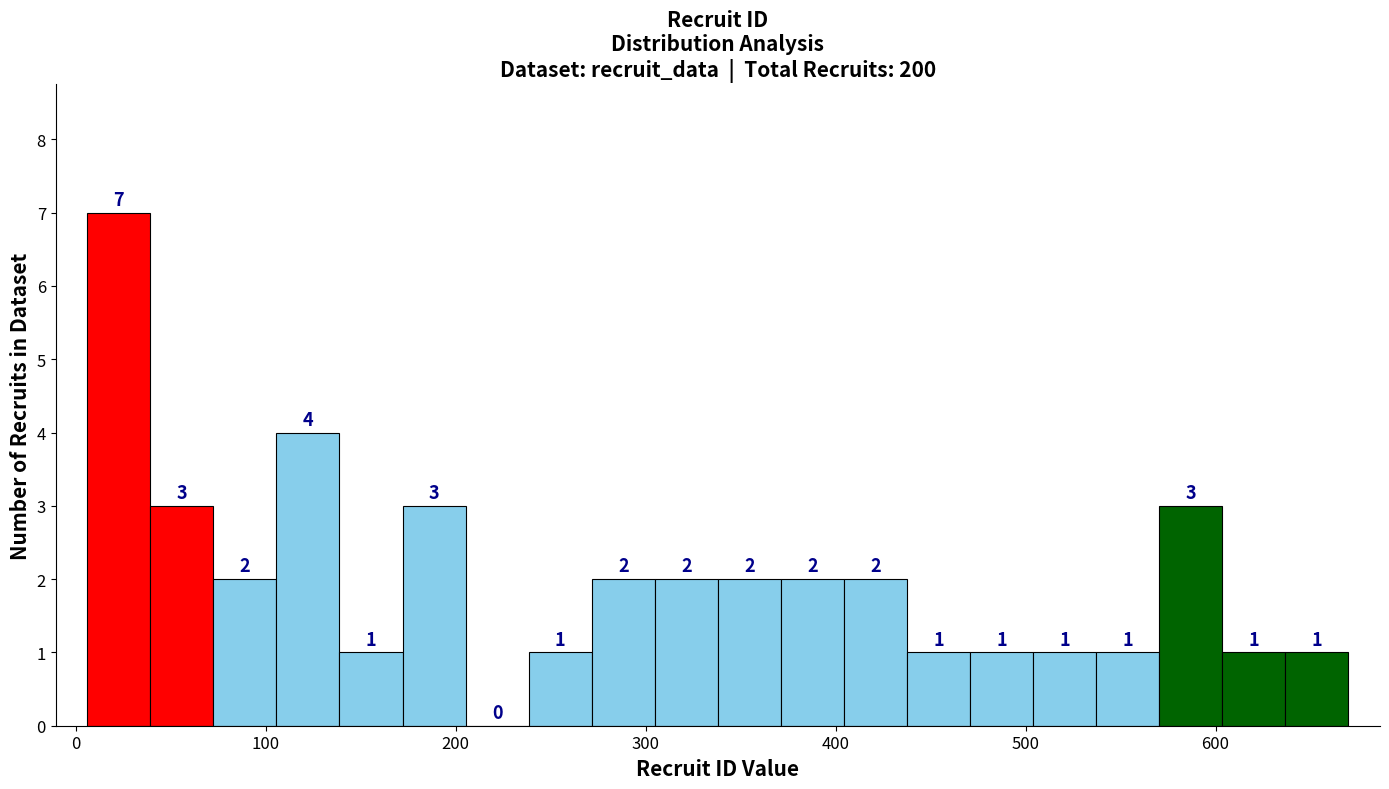

Read against the x-axis, roughly where is the centre of the tallest bar?

20